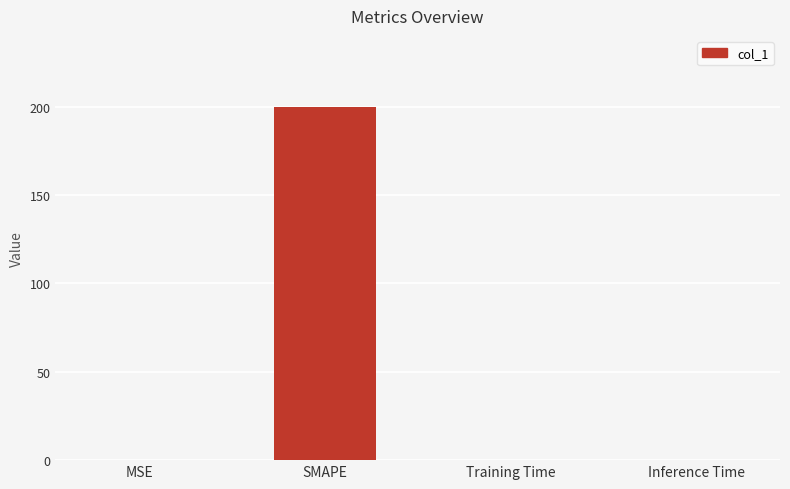

The chart shows a value of 200.0 at SMAPE. True or false?

True